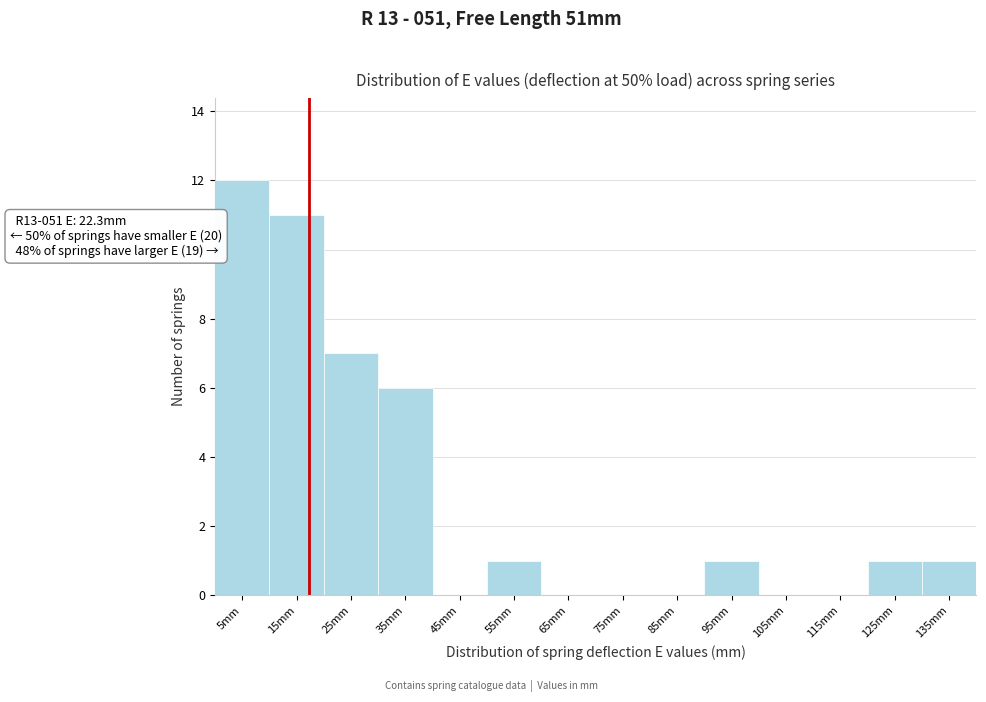

Reading right to left, list all the values displayed in this chart.

135mm=1	125mm=1	115mm=0	105mm=0	95mm=1	85mm=0	75mm=0	65mm=0	55mm=1	45mm=0	35mm=6	25mm=7	15mm=11	5mm=12